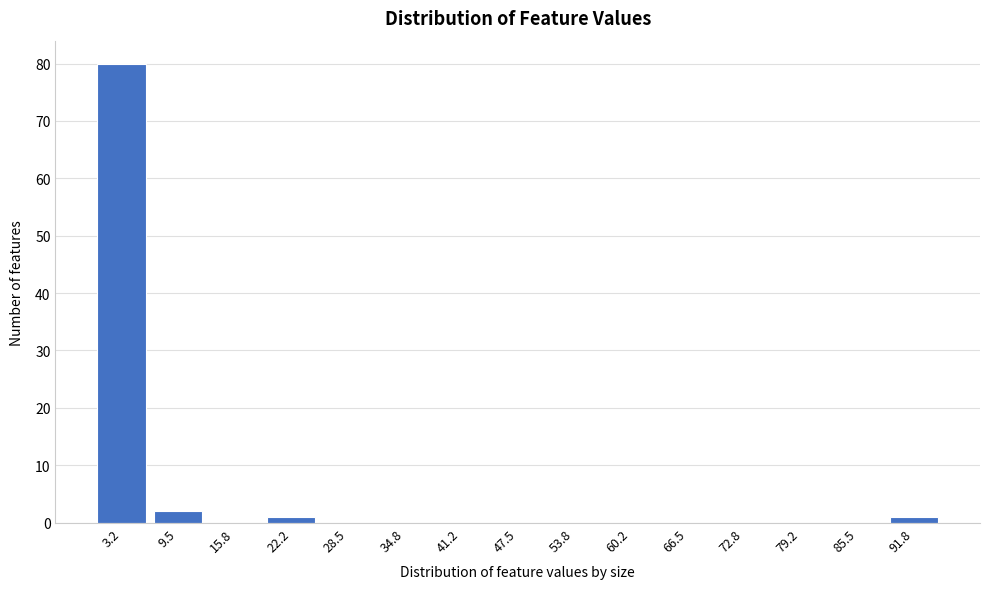

Reading left to right, what are all the values shown in this chart?

3.2=80	9.5=2	15.8=0	22.2=1	28.5=0	34.8=0	41.2=0	47.5=0	53.8=0	60.2=0	66.5=0	72.8=0	79.2=0	85.5=0	91.8=1